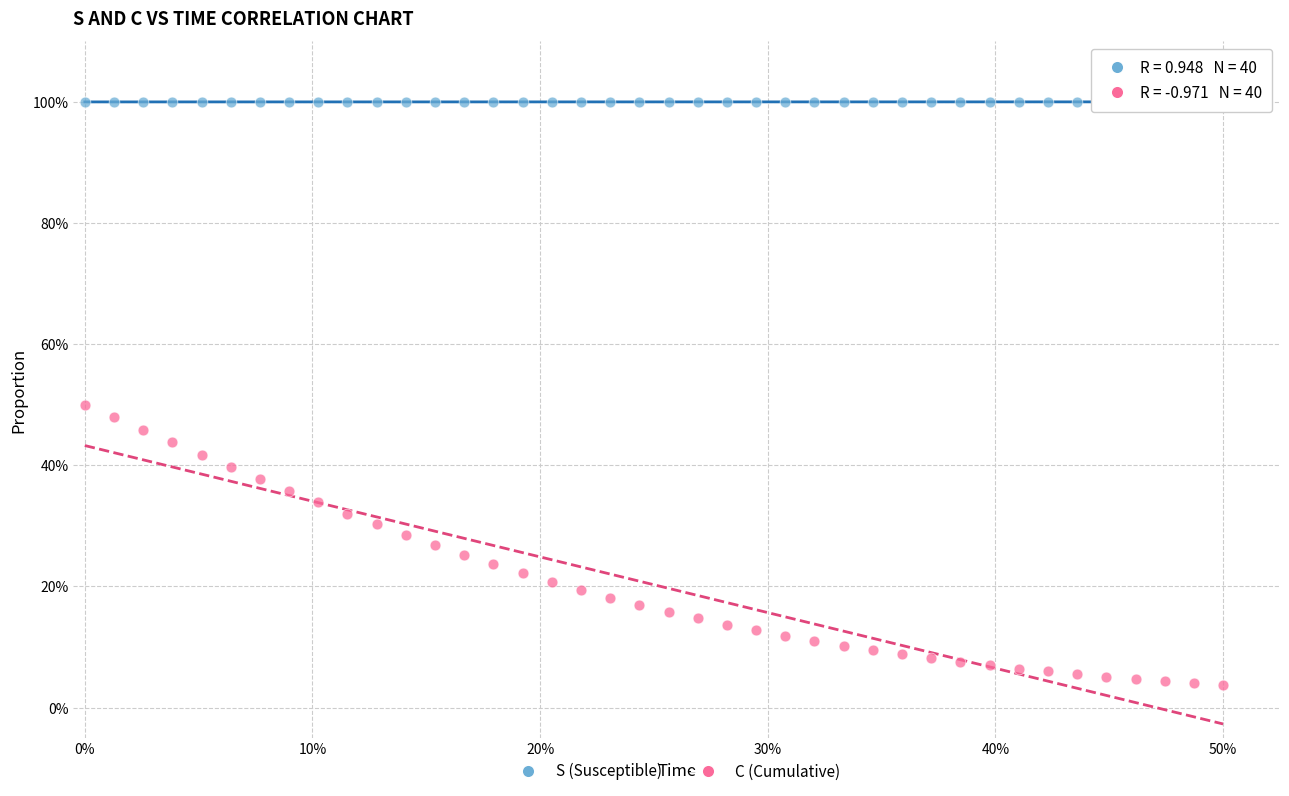

Which series contains the highest Y value?

S (Susceptible)